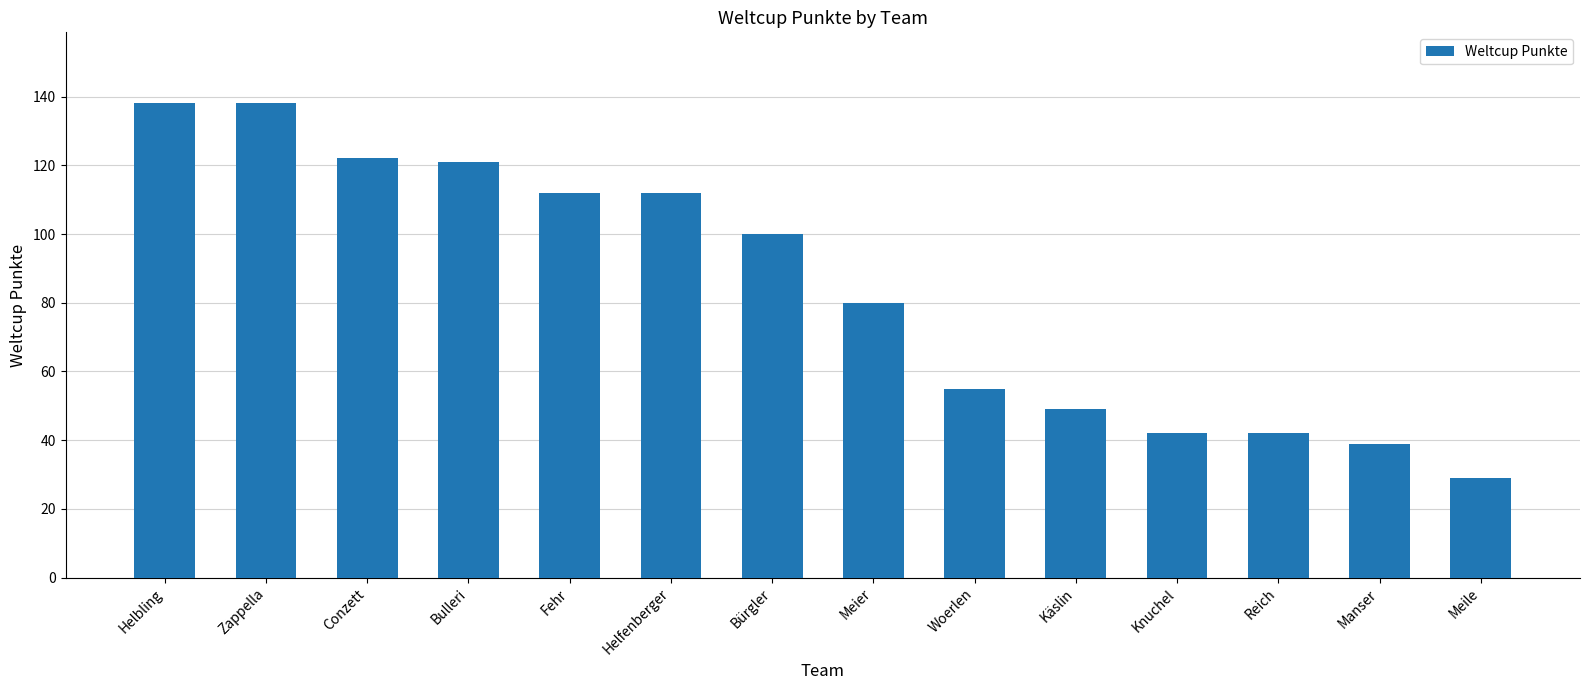

Are the bars grouped side by side (vs. stacked)?

No